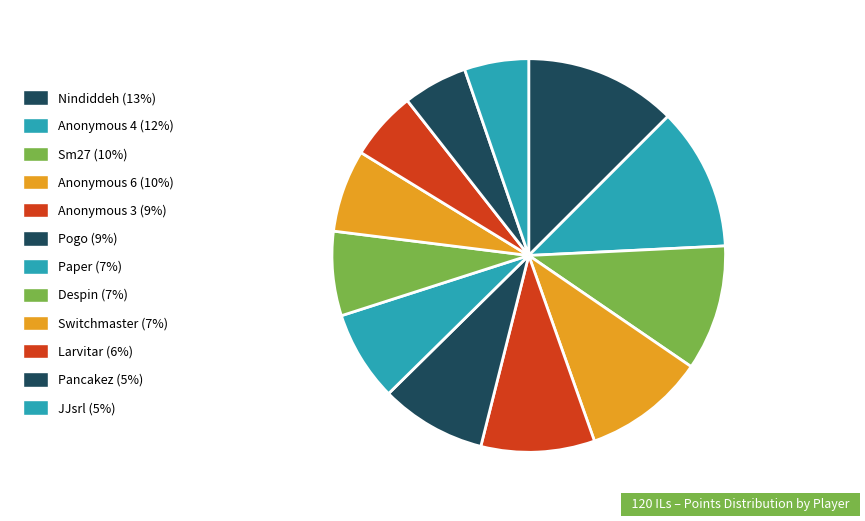

Does JJsrl represent more than half of the total?

No